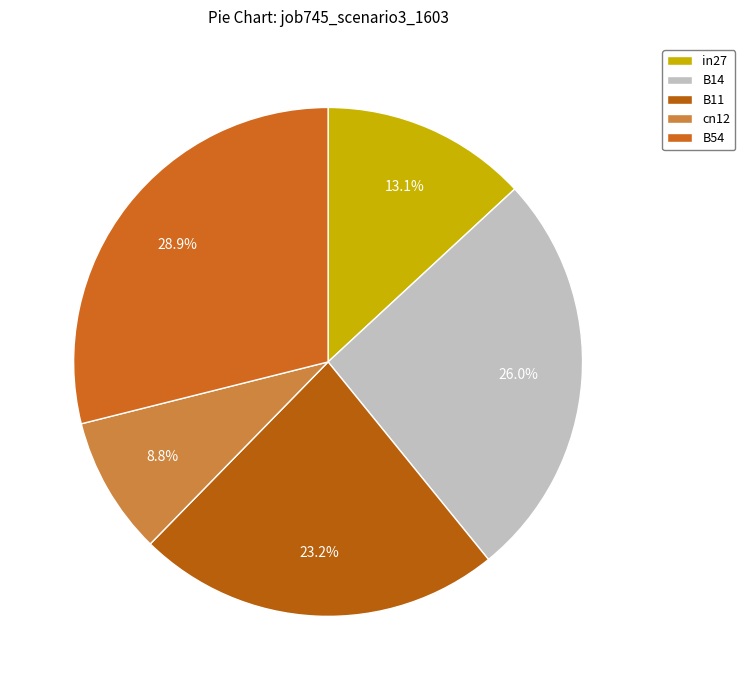

Which category has the smallest portion of the pie?

cn12